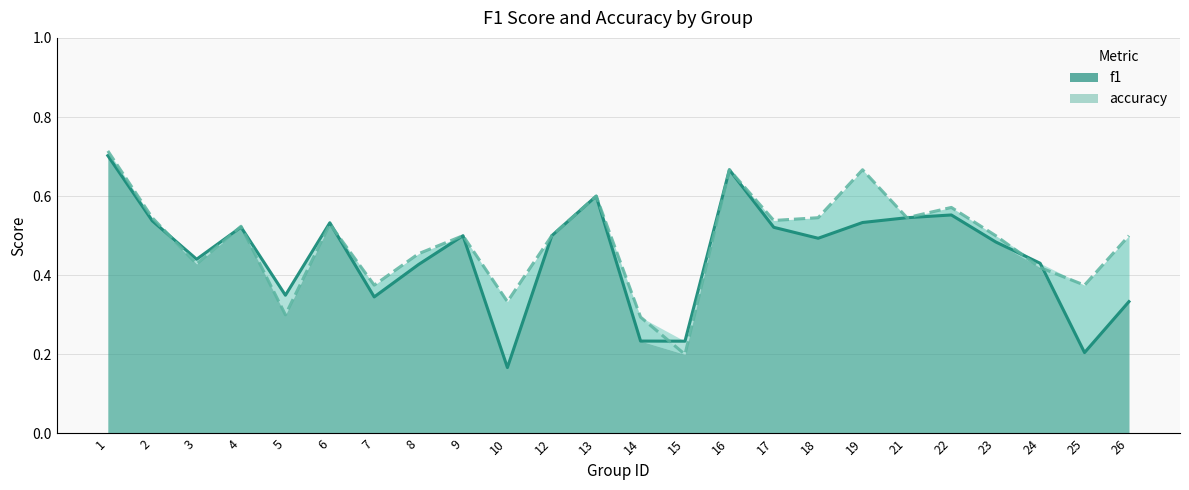

Where is the first local maximum for f1?

4